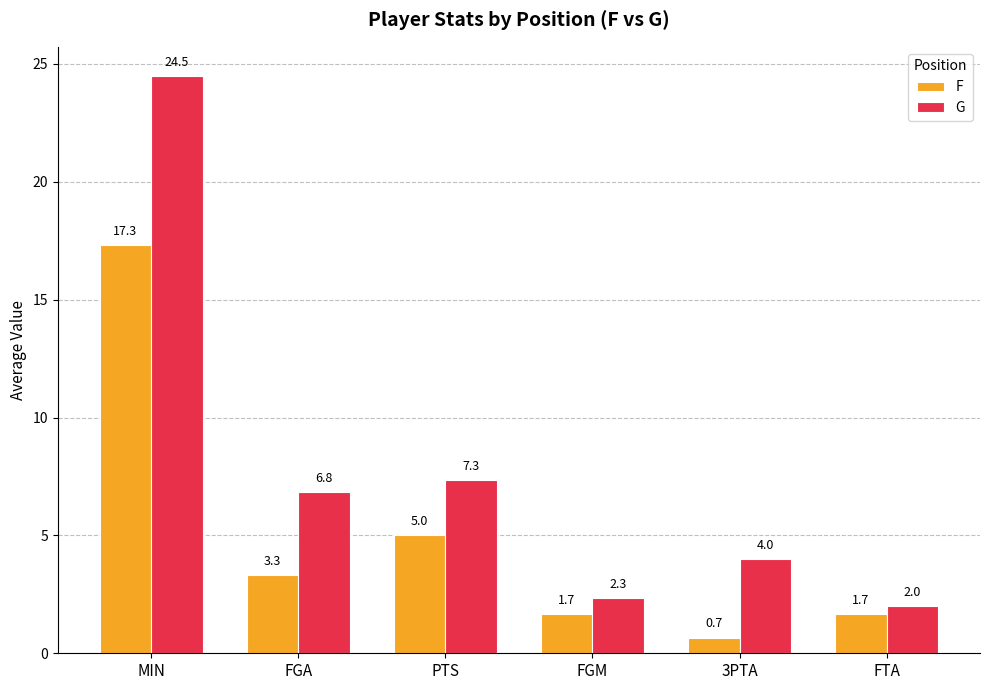

What is the value of the G bar at the 2nd from the left?

6.8